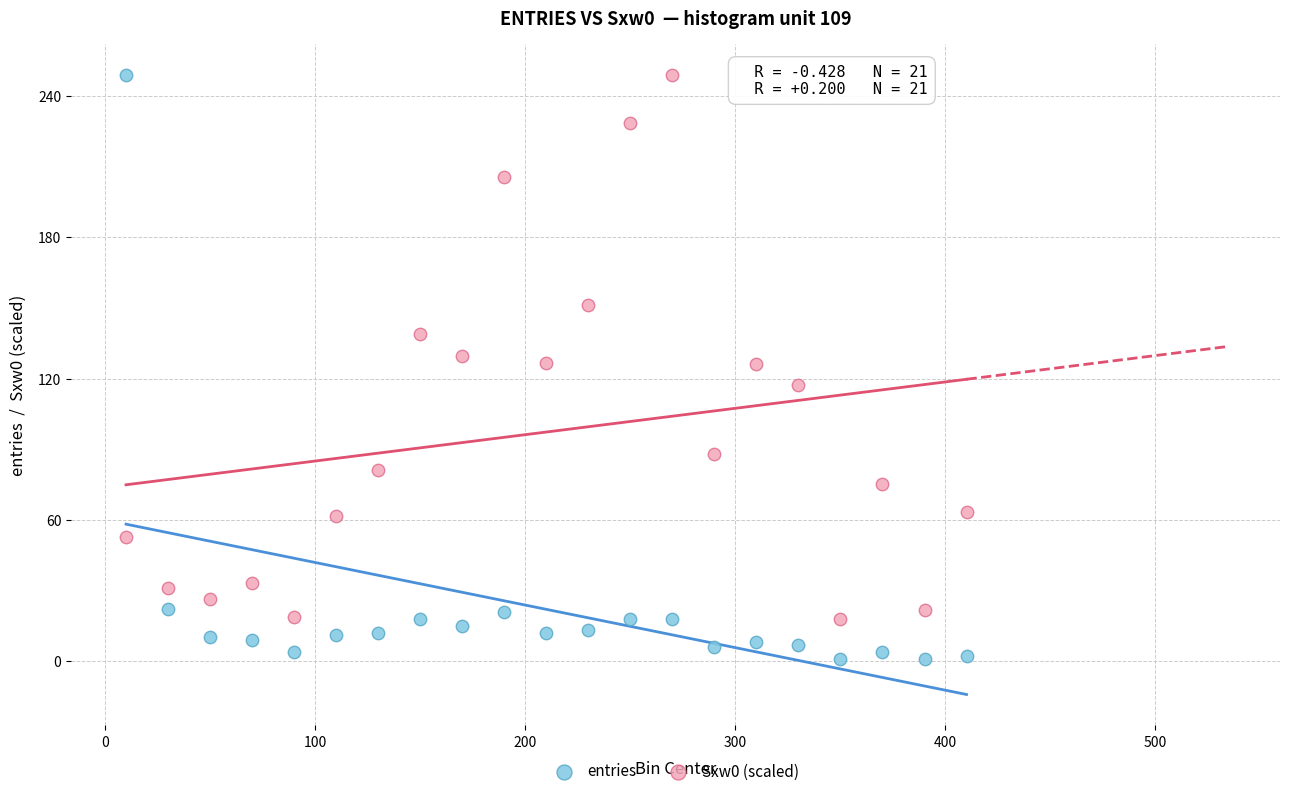

Which series reaches the minimum Y coordinate?

entries